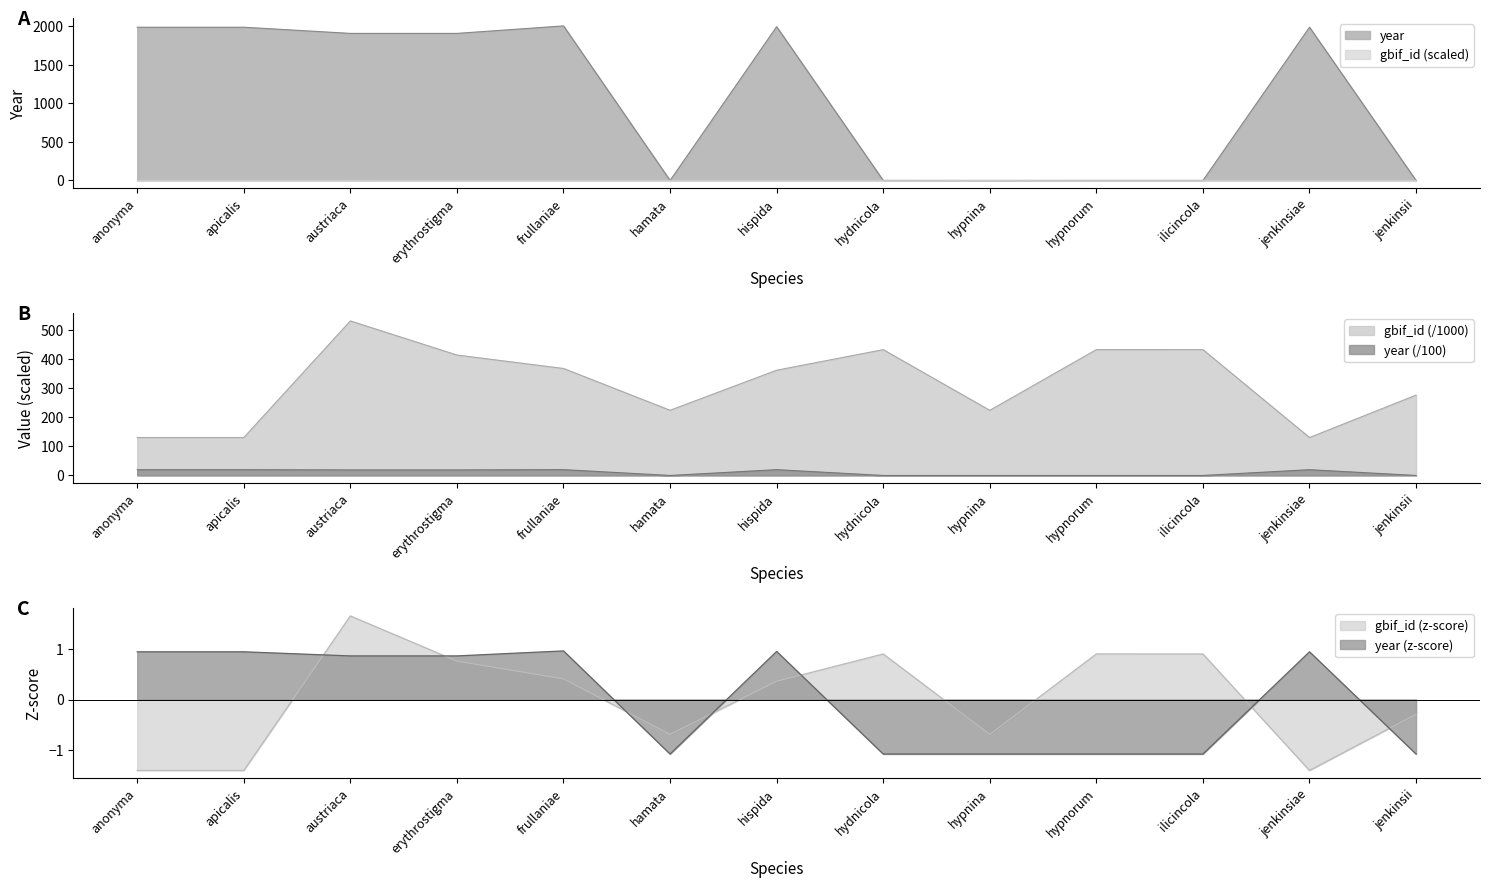

List the series in order of their peak value, lowest first.

year, gbif_id